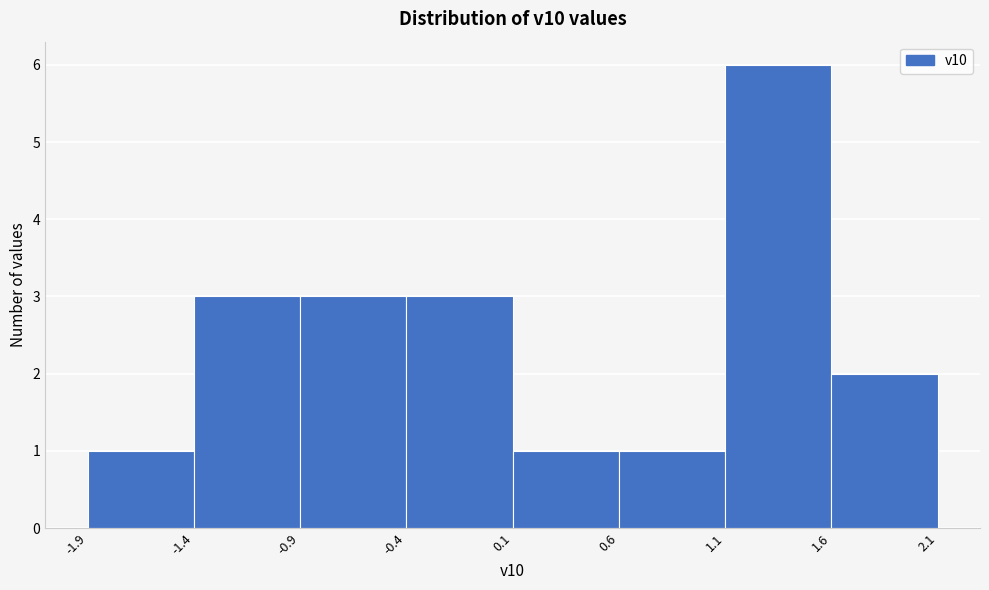

Reading right to left, what are all the values shown in this chart?

2	6	1	1	3	3	3	1